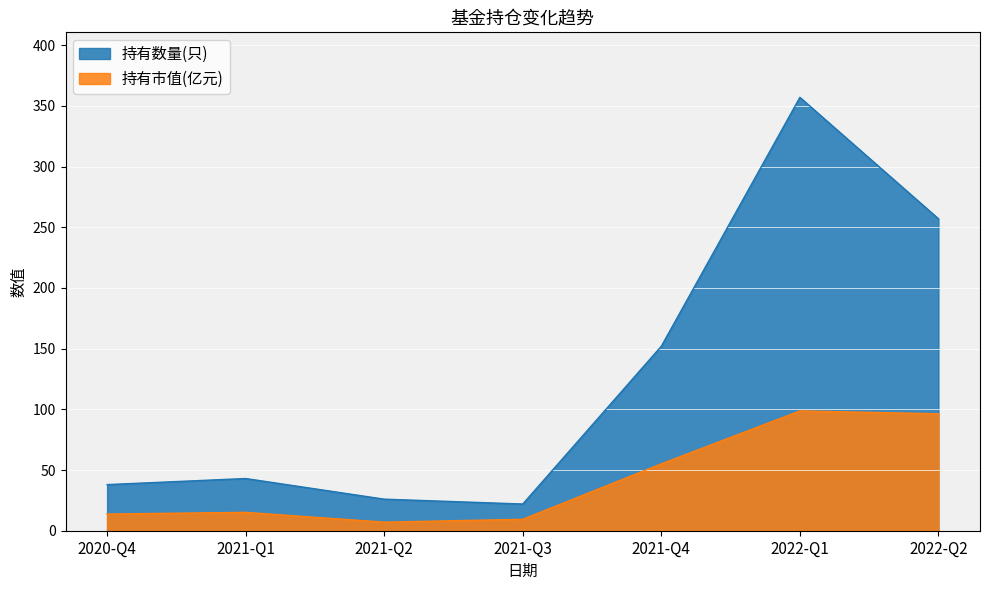

What is the sum of the 持有数量(只) values at 2021-Q3 and 2022-Q2?

279.0